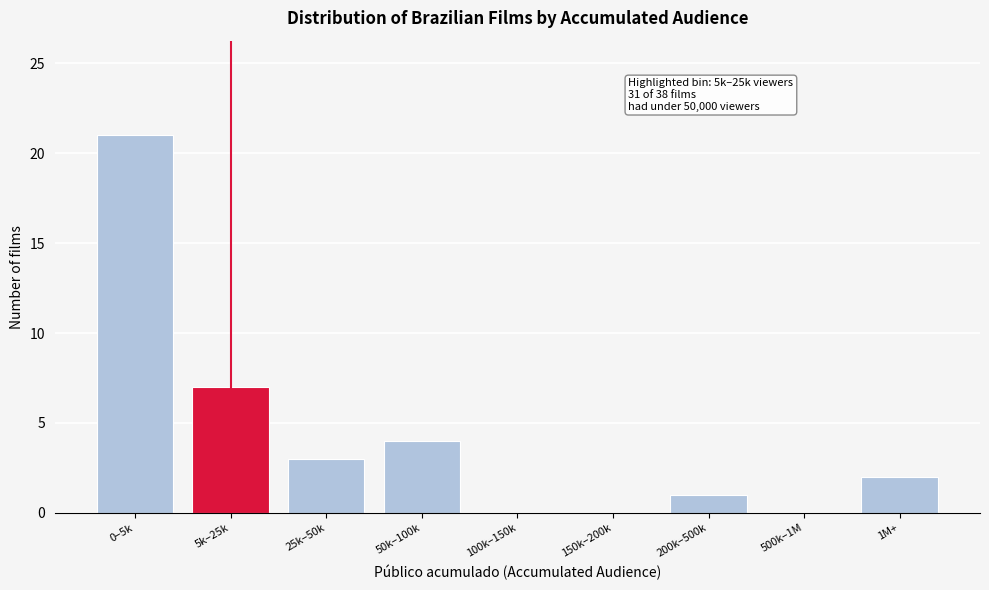

Reading right to left, list all the values displayed in this chart.

1M+=2	500k–1M=0	200k–500k=1	150k–200k=0	100k–150k=0	50k–100k=4	25k–50k=3	5k–25k=7	0–5k=21